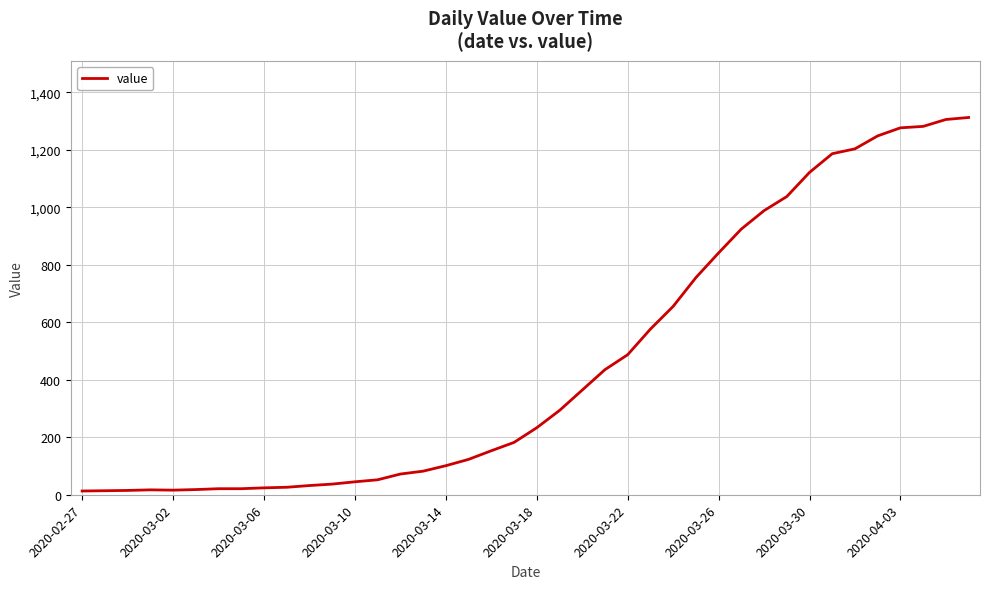

What is the difference between the maximum and minimum values?

1299